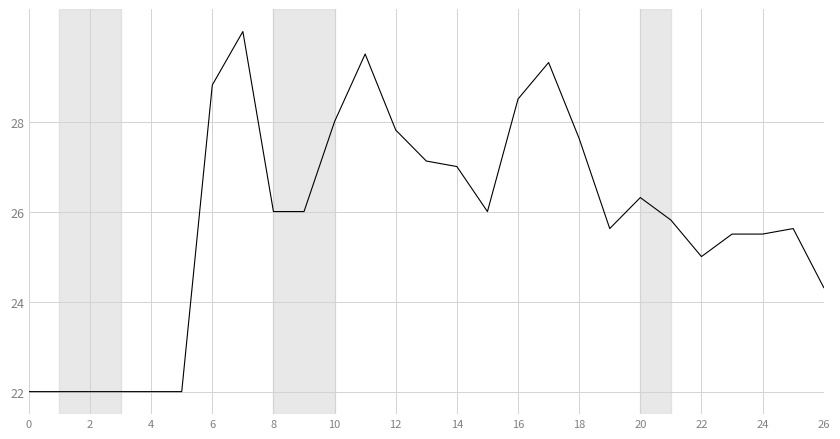

Reading left to right, list all the values displayed in this chart.

22.0	22.0	22.0	22.0	22.0	22.0	28.8	30.0	26.0	26.0	28.0	29.5	27.8	27.1	27.0	26.0	28.5	29.3	27.6	25.6	26.3	25.8	25.0	25.5	25.5	25.6	24.3